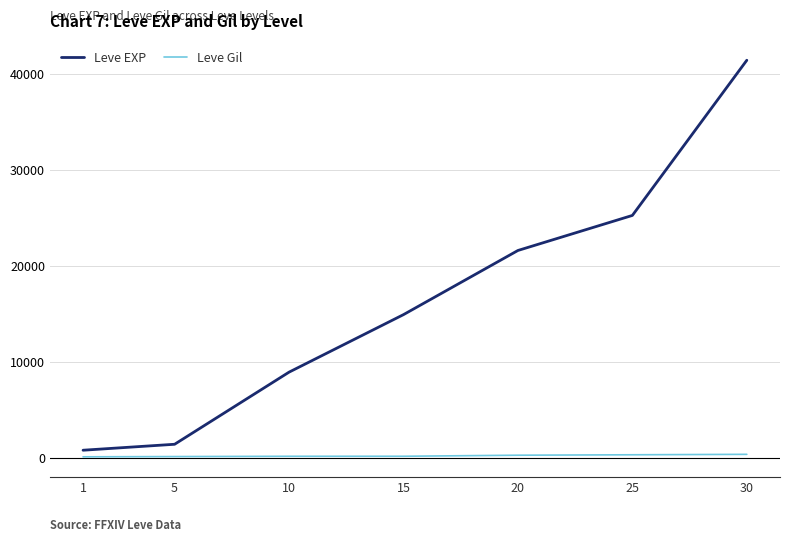

List the series in order of their peak value, lowest first.

Leve Gil, Leve EXP